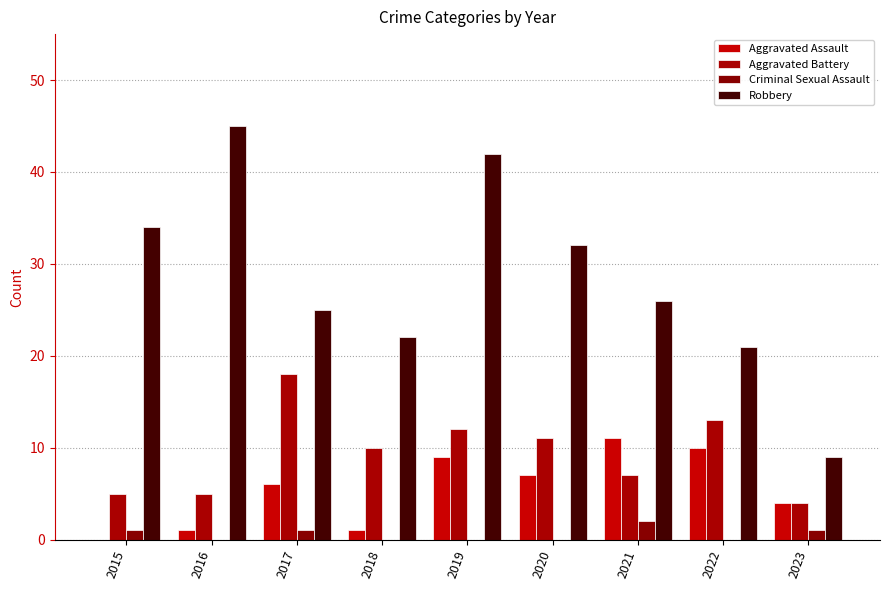

The Robbery series shows 44 at 2017. True or false?

False